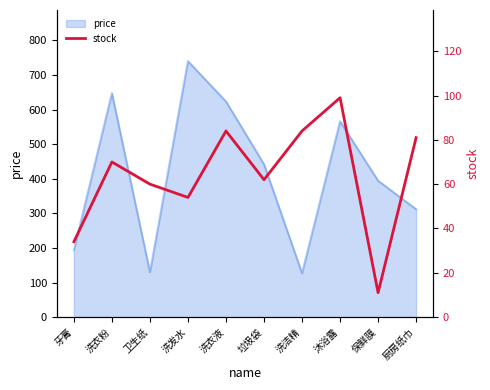

At which category does the chart reach its minimum across all series?

保鲜膜